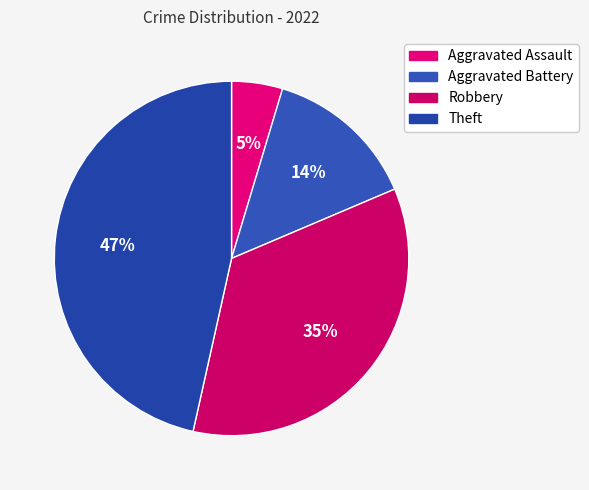

Rank the categories by value from lowest to highest.

Aggravated Assault, Aggravated Battery, Robbery, Theft